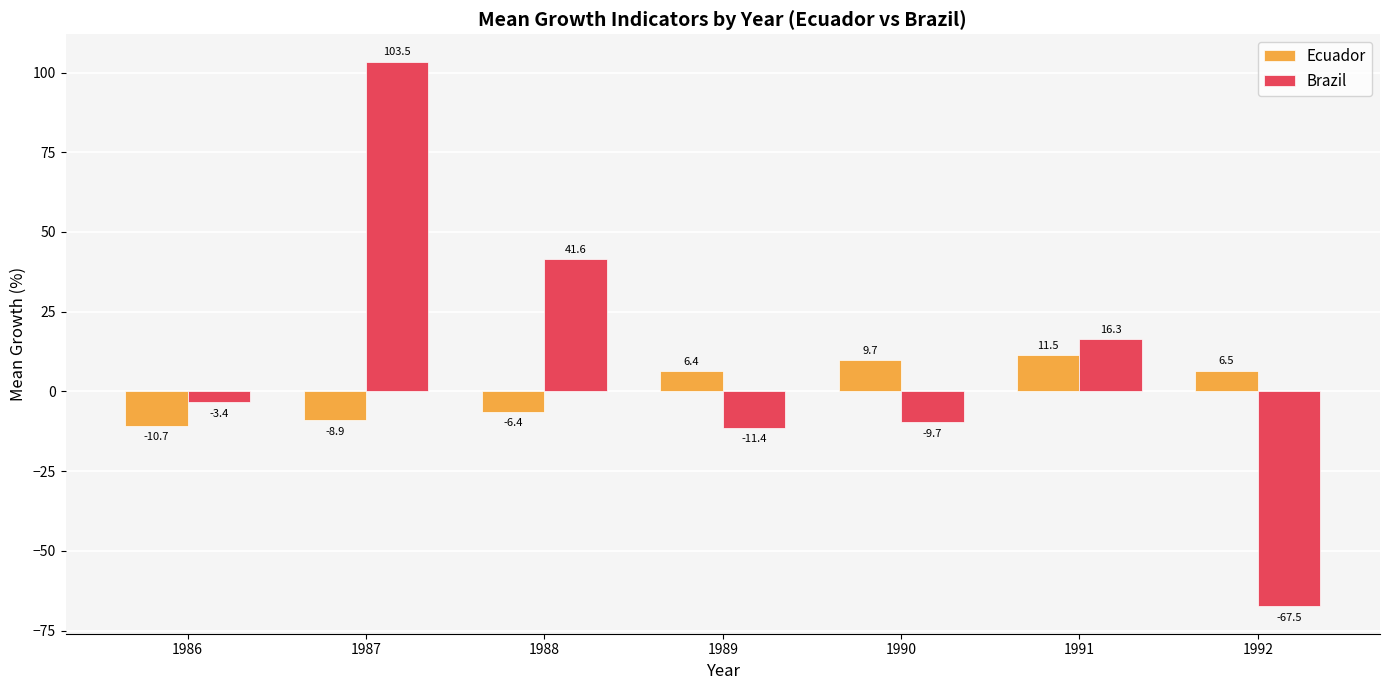

Which series has the widest spread of values?

Brazil